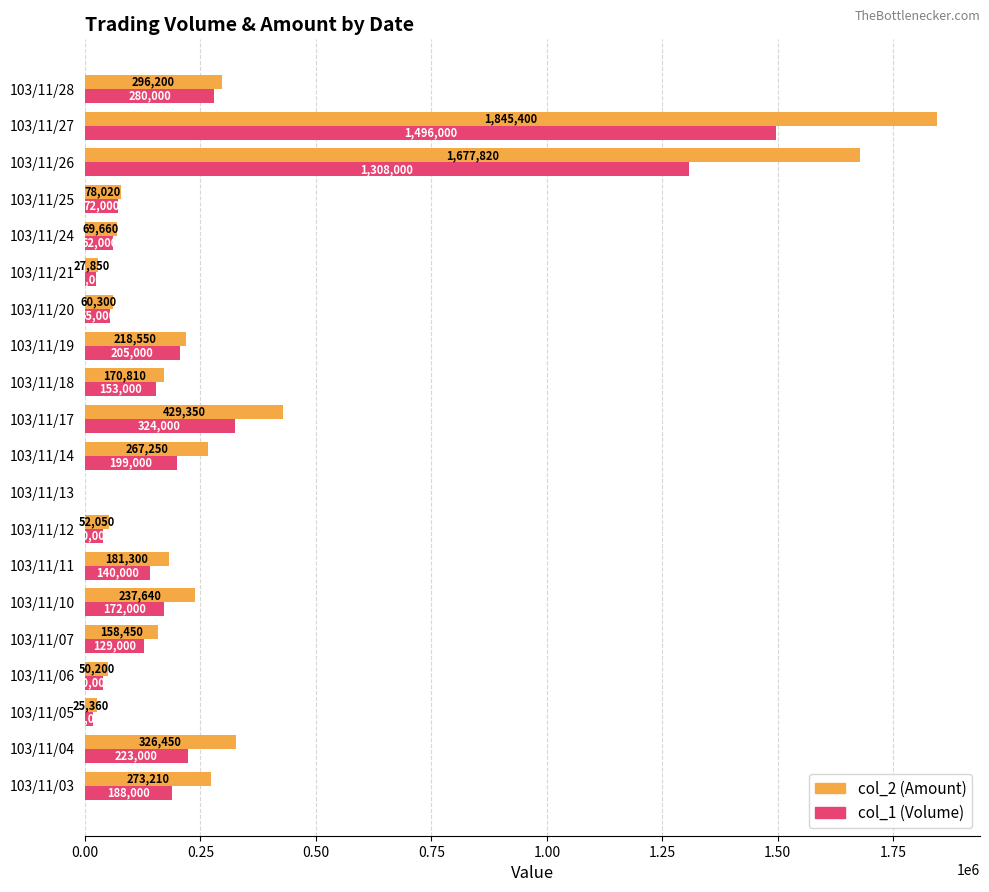

The value of col_2 (Amount) at 103/11/14 is 106097. True or false?

False